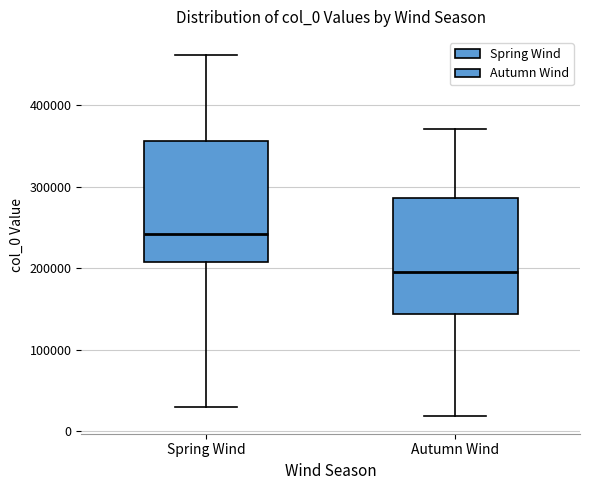

Where is the upper edge of the box for Autumn Wind on the y-axis? The values are not printed on the chart, so give them approximately, as read against the axis.

290000